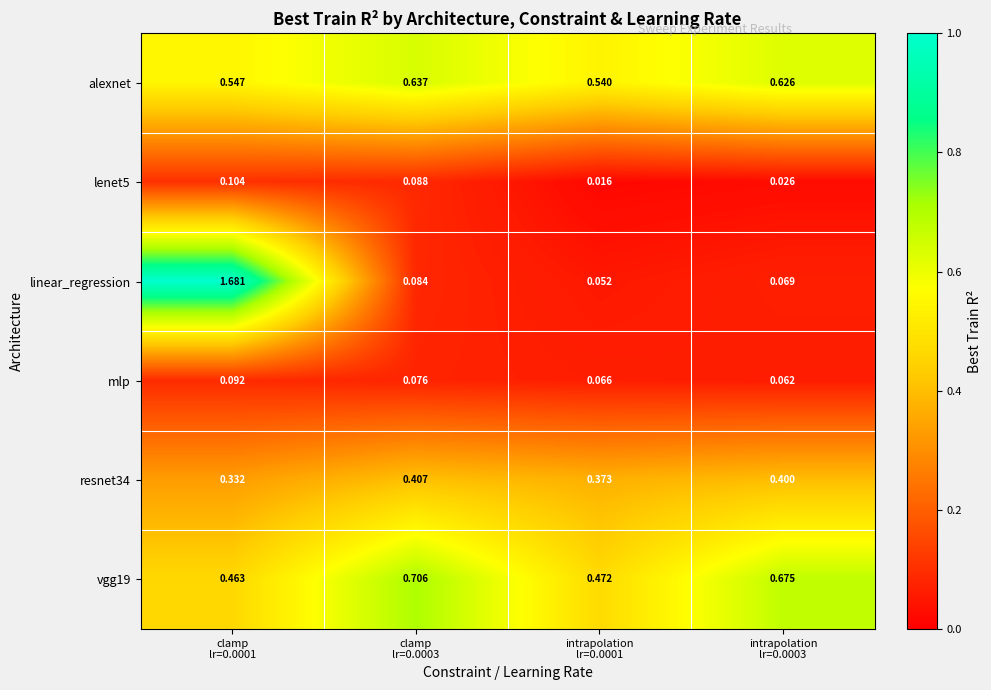

At how many categories does at least one series exceed 0?

4